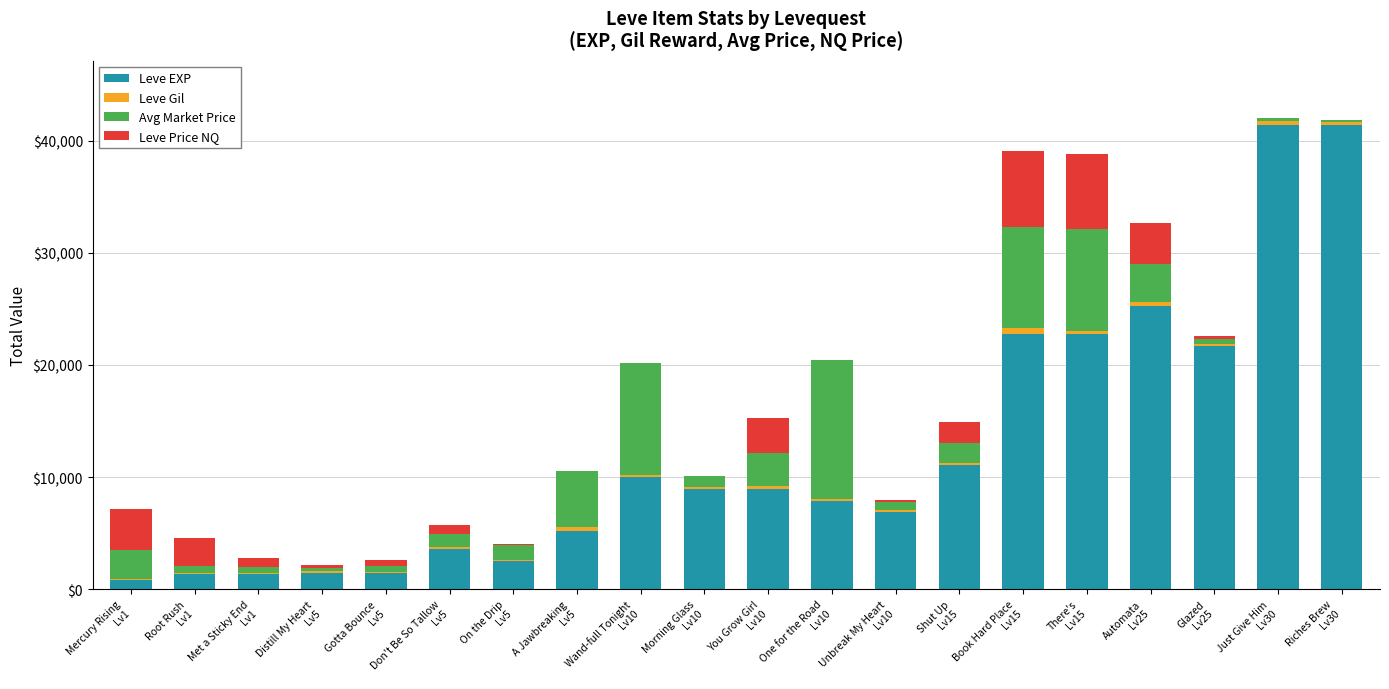

What is the maximum value for Leve EXP?

41410